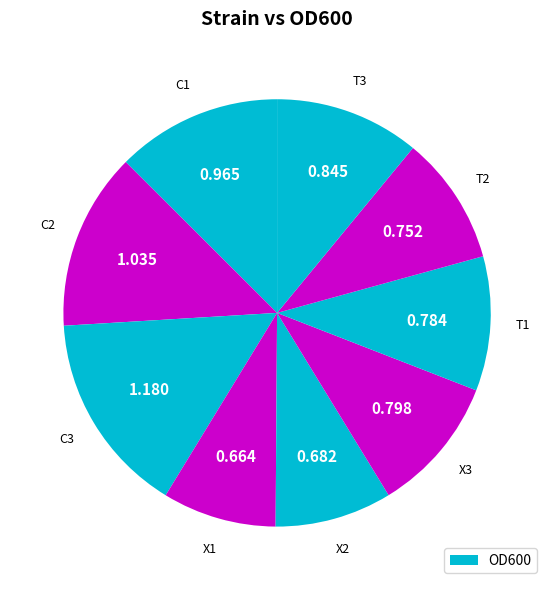

Rank the categories by value from lowest to highest.

X1, X2, T2, T1, X3, T3, C1, C2, C3